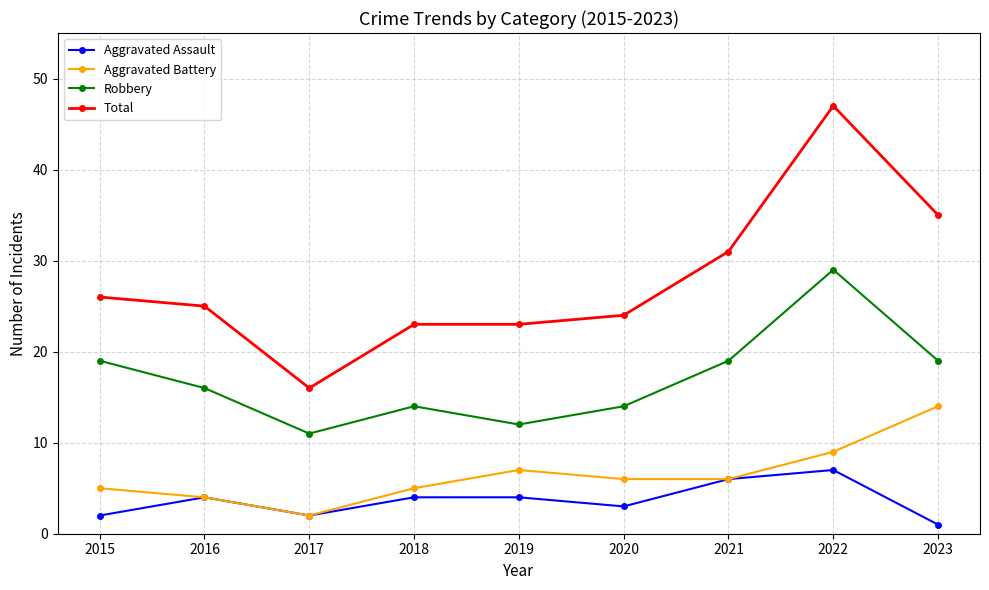

Reading left to right, transcribe all the data shown in this chart.

Aggravated Assault: 2015=2	2016=4	2017=2	2018=4	2019=4	2020=3	2021=6	2022=7	2023=1
Aggravated Battery: 2015=5	2016=4	2017=2	2018=5	2019=7	2020=6	2021=6	2022=9	2023=14
Robbery: 2015=19	2016=16	2017=11	2018=14	2019=12	2020=14	2021=19	2022=29	2023=19
Total: 2015=26	2016=25	2017=16	2018=23	2019=23	2020=24	2021=31	2022=47	2023=35